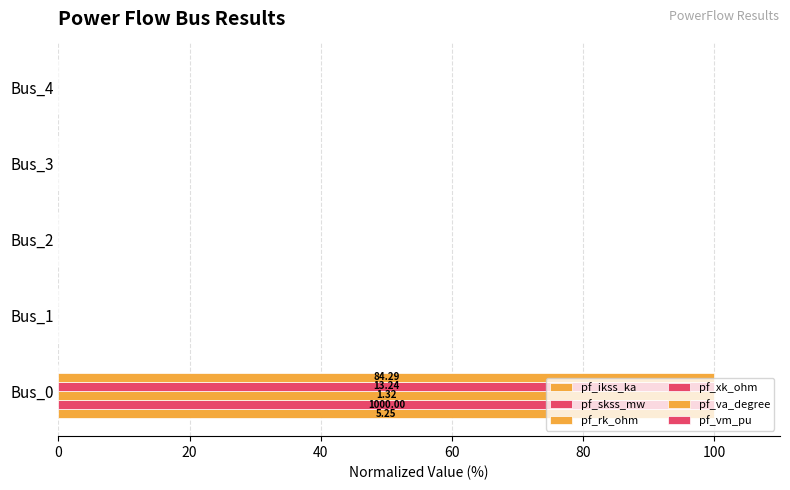

At how many categories does at least one series exceed 24?

1